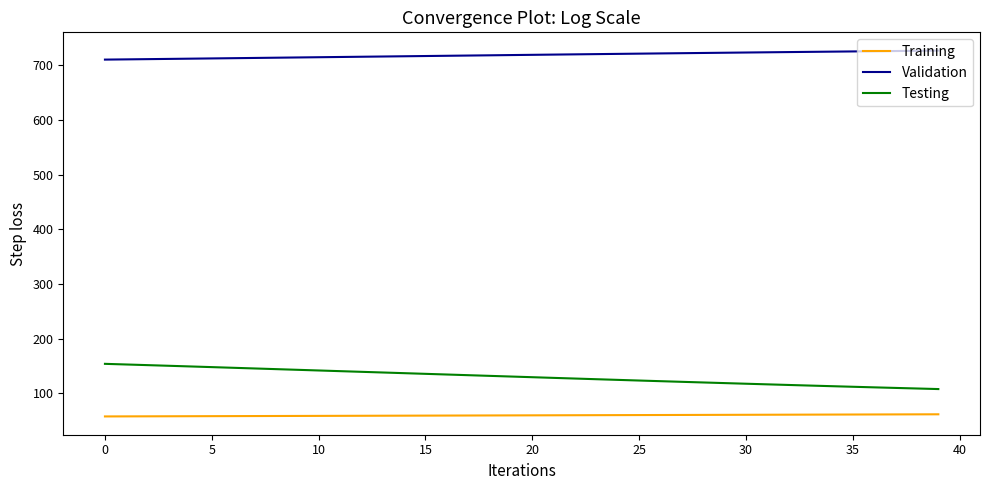

Rank the series by their maximum value, from highest to lowest.

Validation, Testing, Training